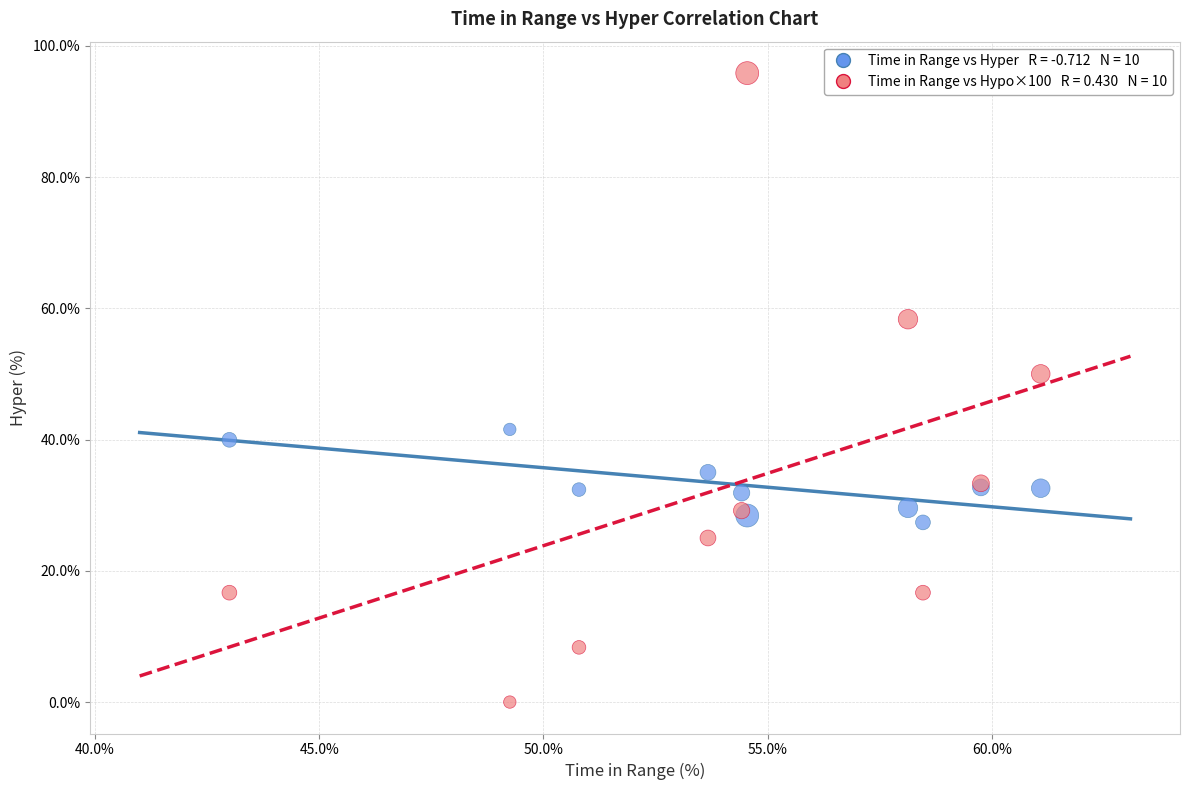

Across all series, what Y value is closest to 47?

50.0